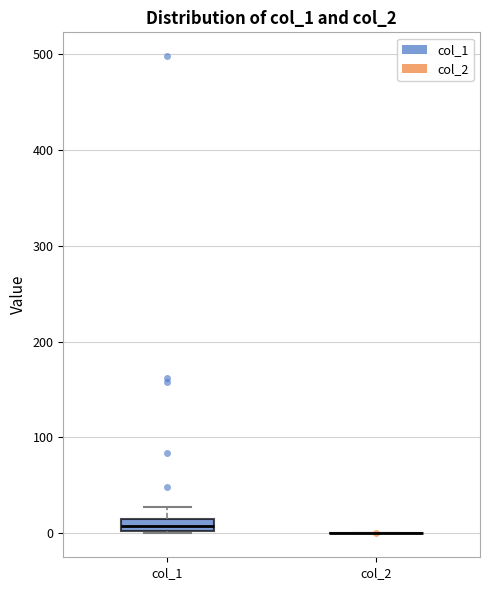

Which box is the tallest, from its lower edge to its upper edge?

col_1